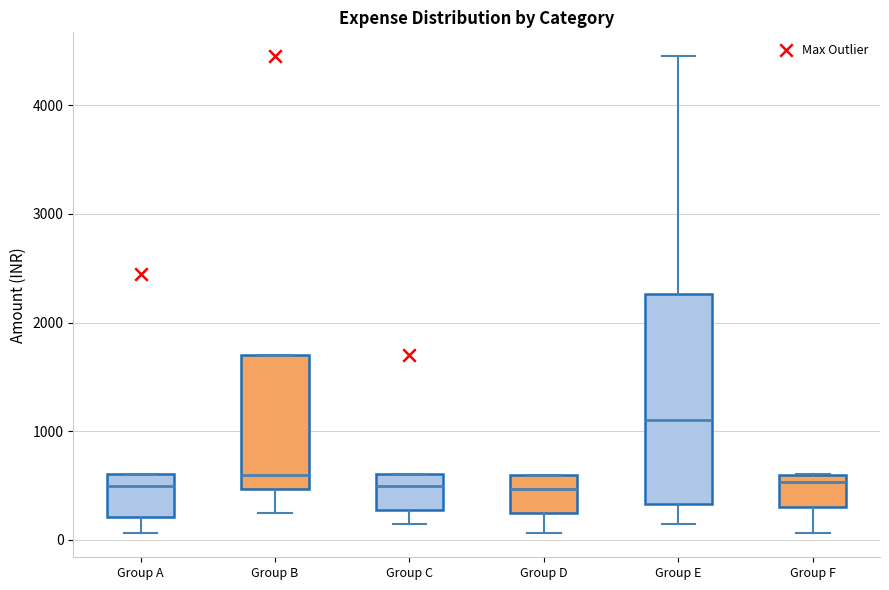

Where is the lower edge of the box for Group D on the y-axis? The values are not printed on the chart, so give them approximately, as read against the axis.

200